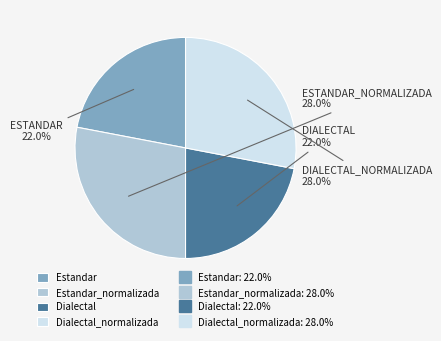

Is there any slice that represents more than half of the pie?

No